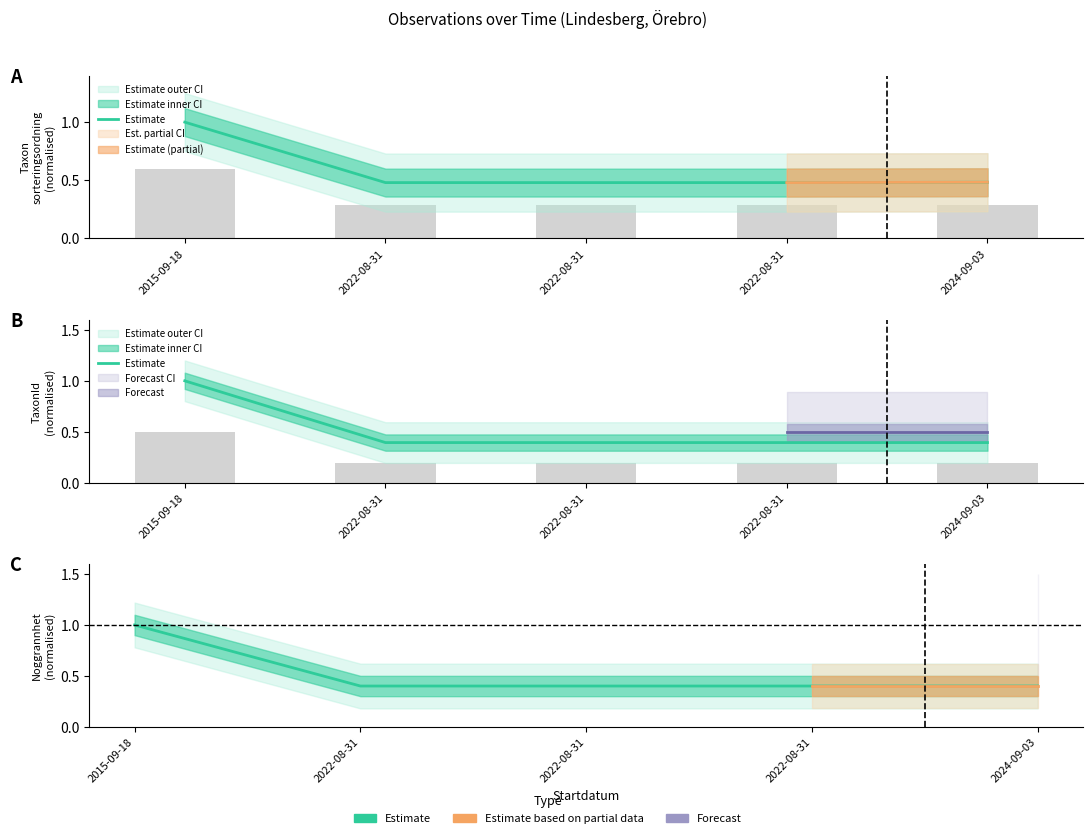

What is the approximate value at 2022-08-31?

0.4